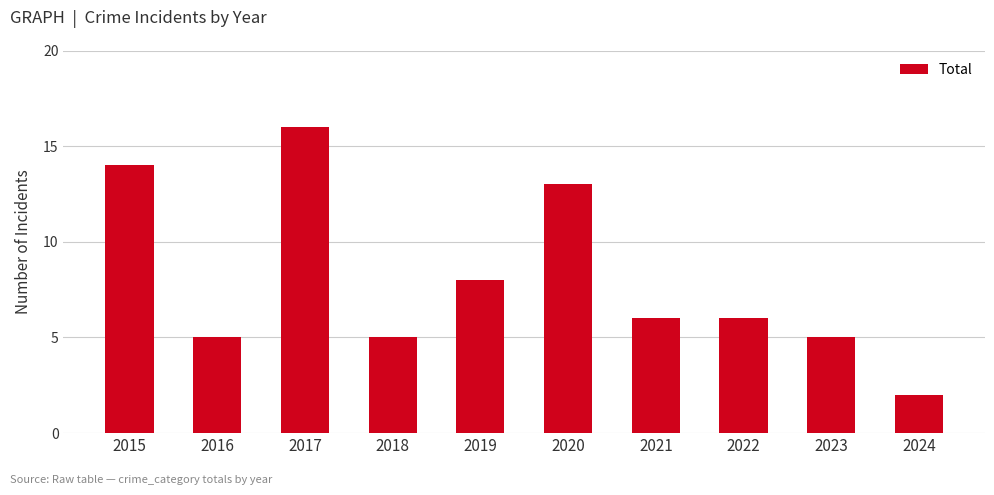

What is the value of the 4th bar from the left?

5